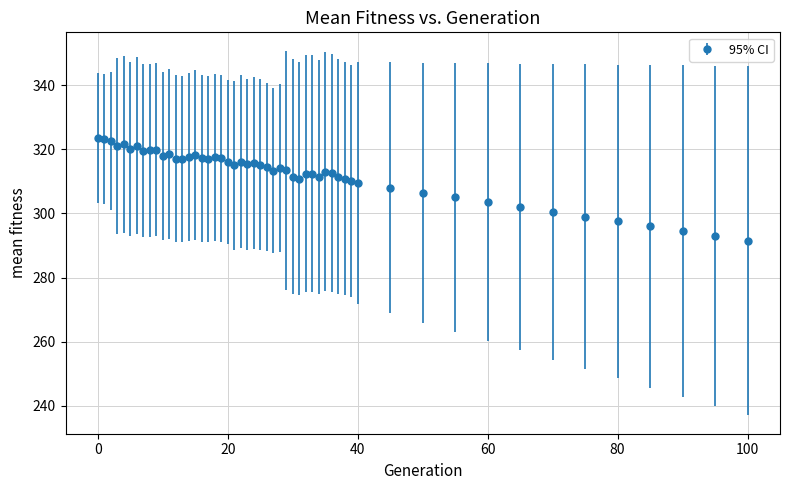

What is the average value?

312.5